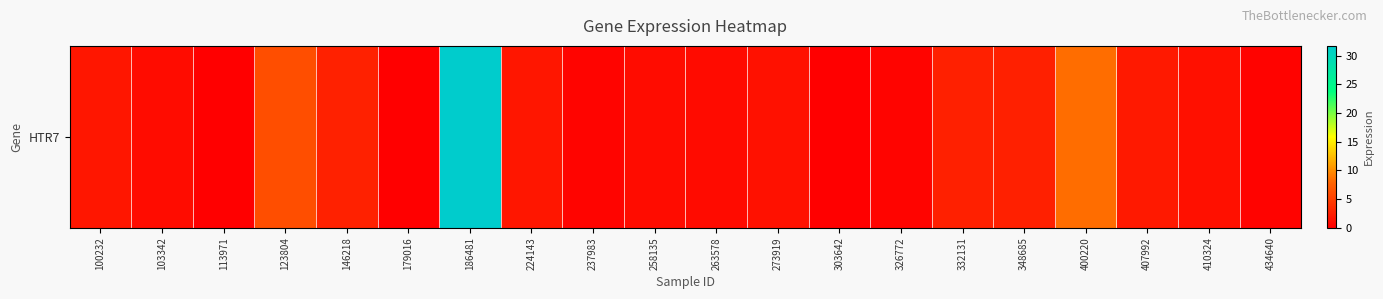

What is the sum of all values?

66.4